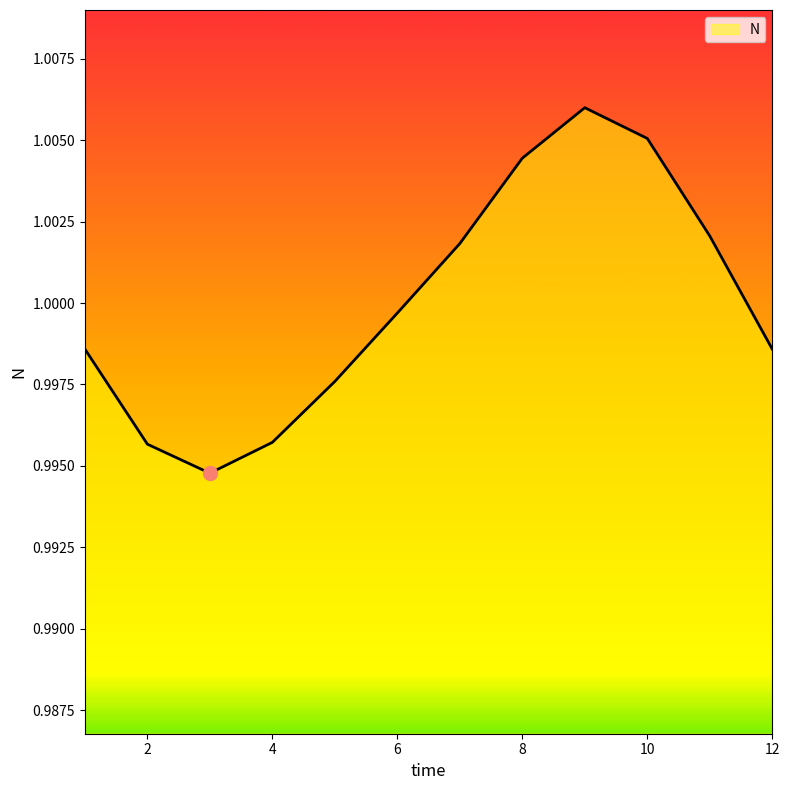

What is the minimum value shown in the chart?

1.0